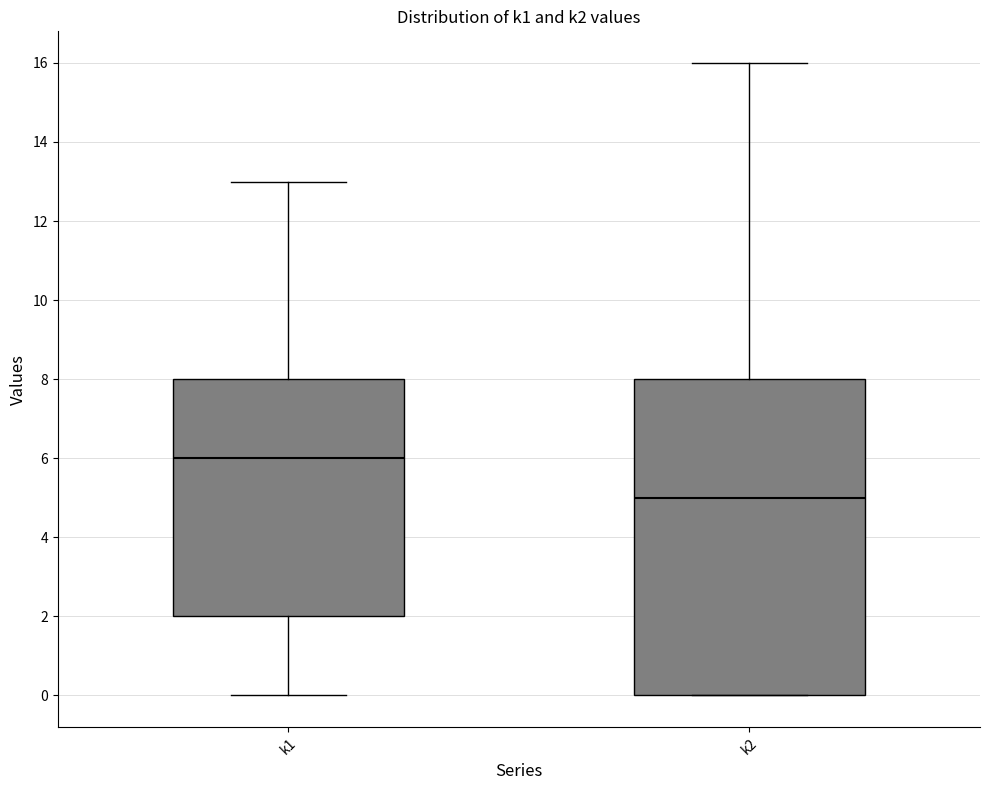

Reading left to right, read every box against the y-axis: the position of its median line, the range the box covers, and the ends of its whiskers. The values are not printed on the chart, so give them approximately, as read against the axis.

k1: median 6, box 2 to 8, whiskers 0 to 13
k2: median 5, box 0 to 8, whiskers 0 to 16